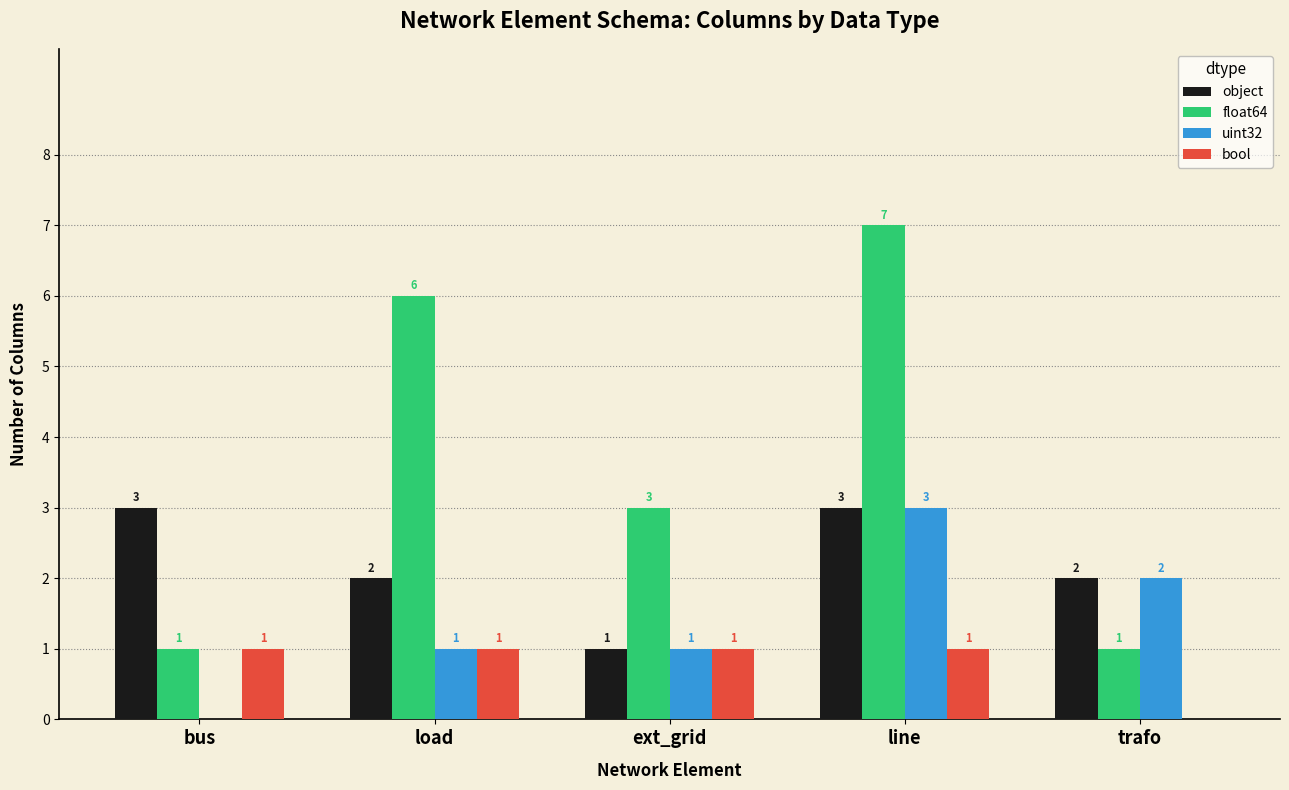

What is the difference between the object values at bus and load?

1